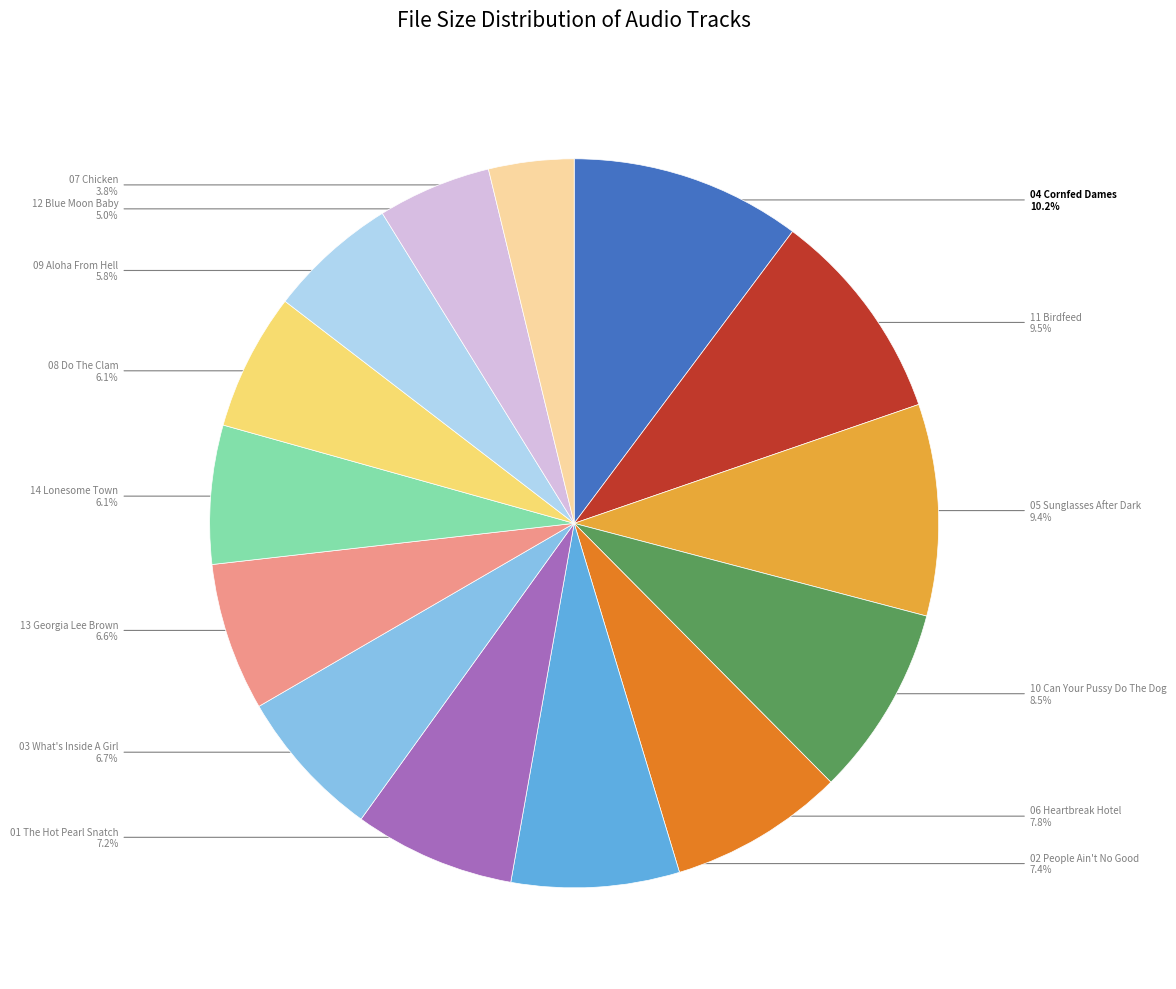

To the nearest percent, what is the average slice percentage?

7%